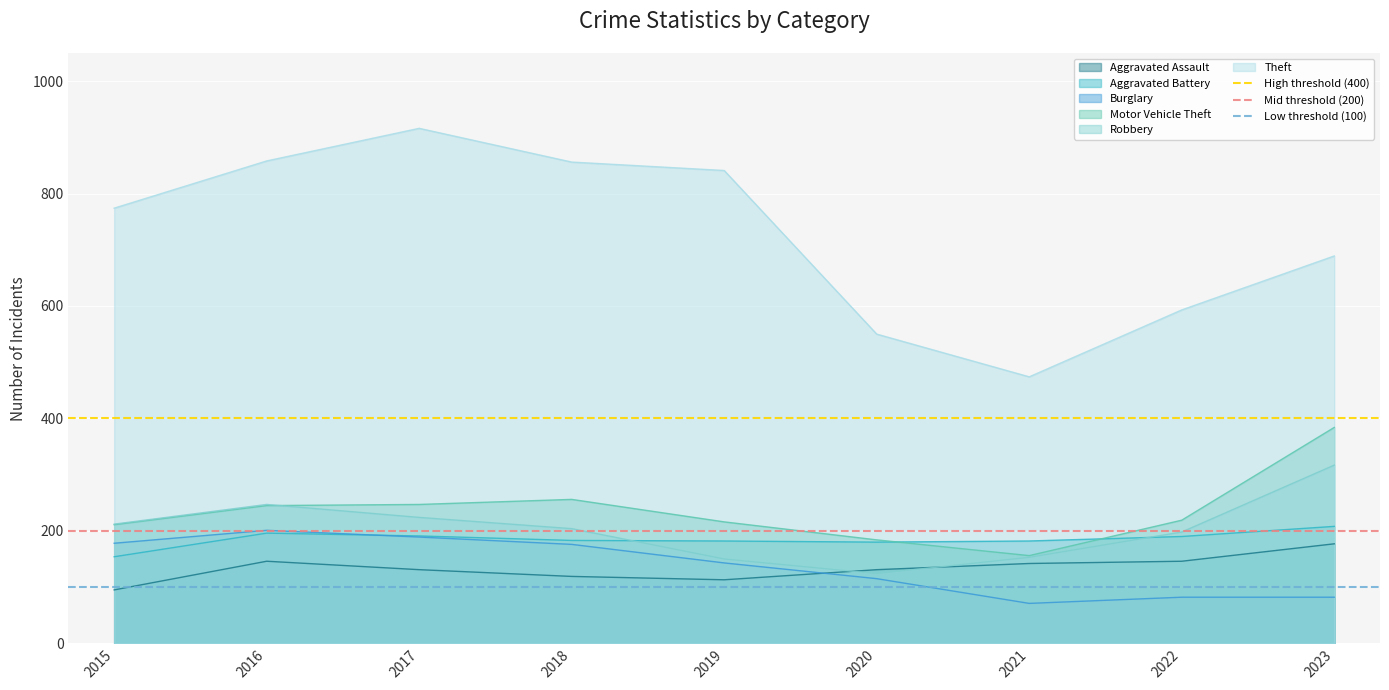

True or false: Burglary has a value of 115 at 2020.

True